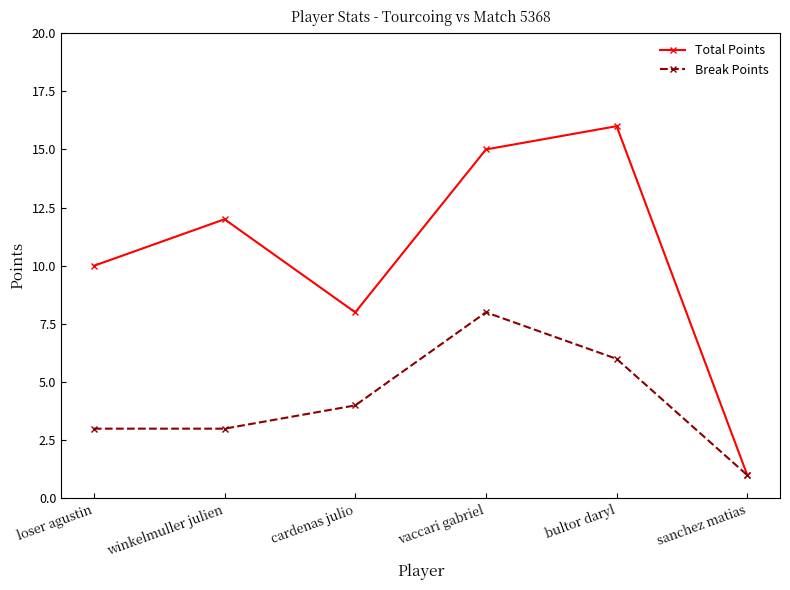

Which label corresponds to the smallest value in the chart?

sanchez matias